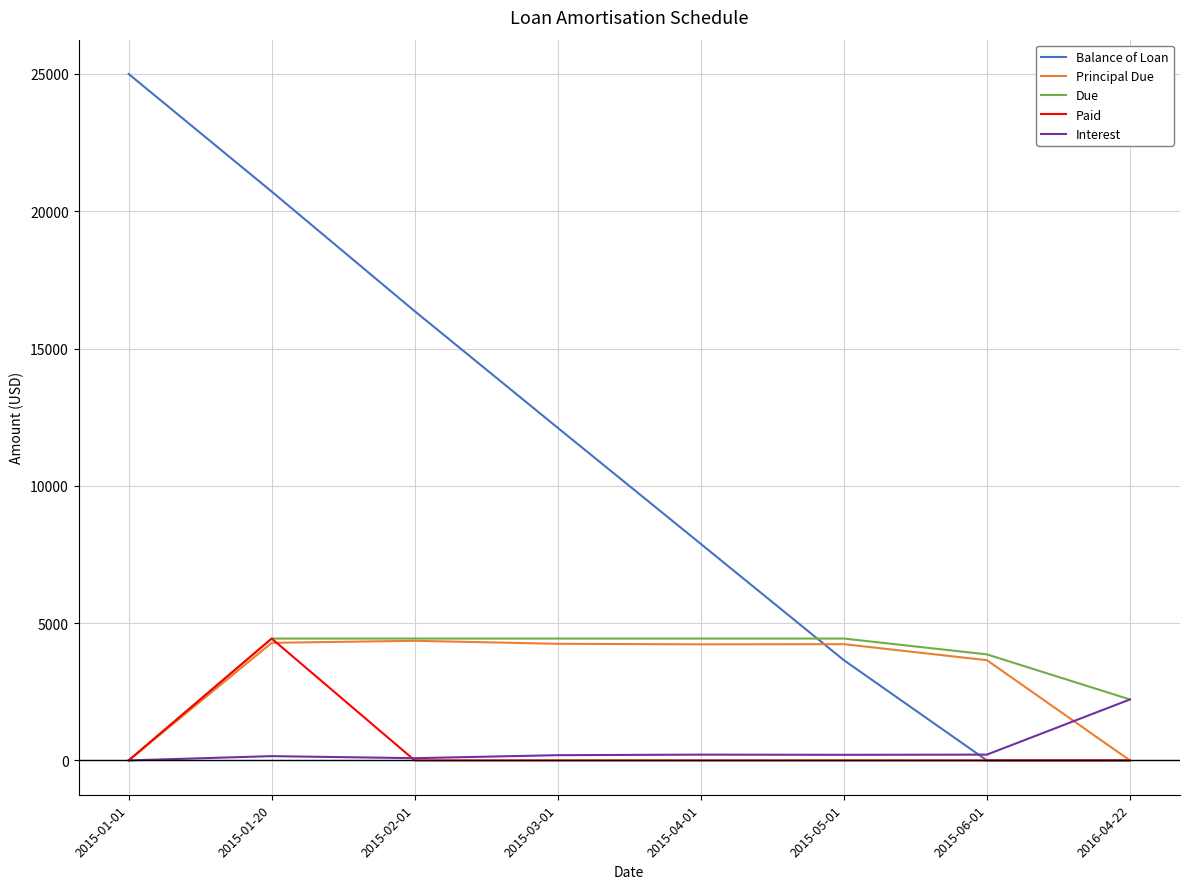

Where is Due nearest to the value 2219?

2016-04-22